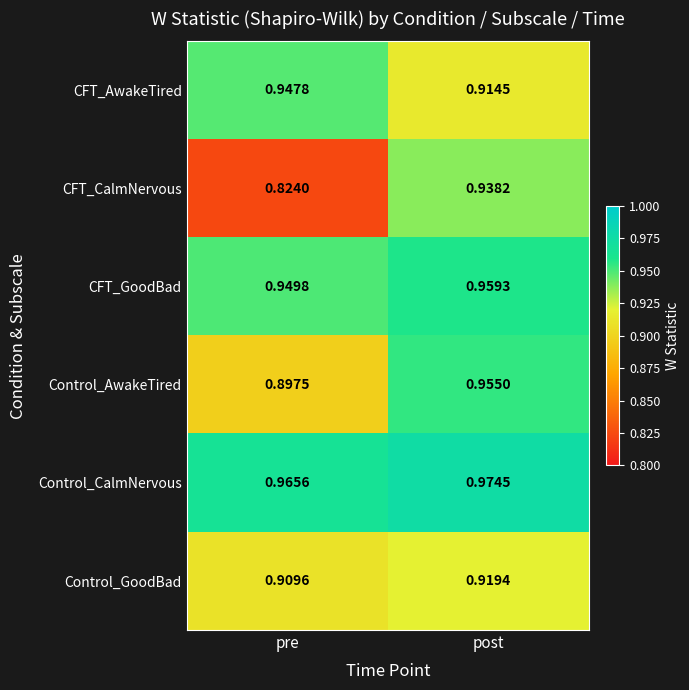

Is the value of Control_CalmNervous at pre greater than the value of CFT_GoodBad at pre?

Yes